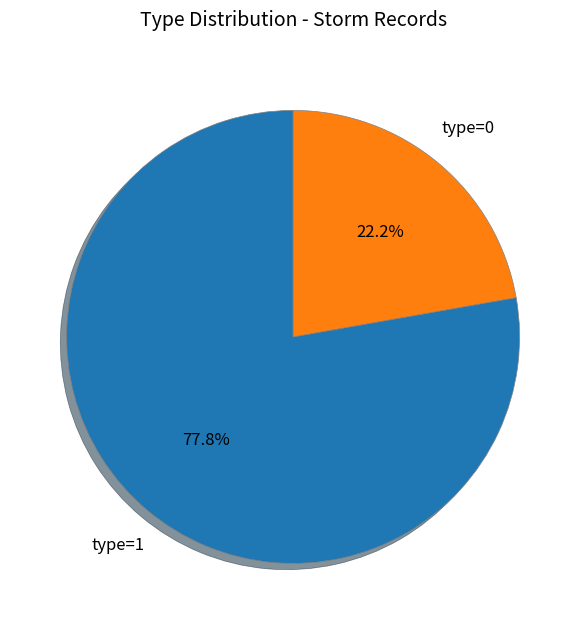

Is there any slice that represents more than half of the pie?

Yes